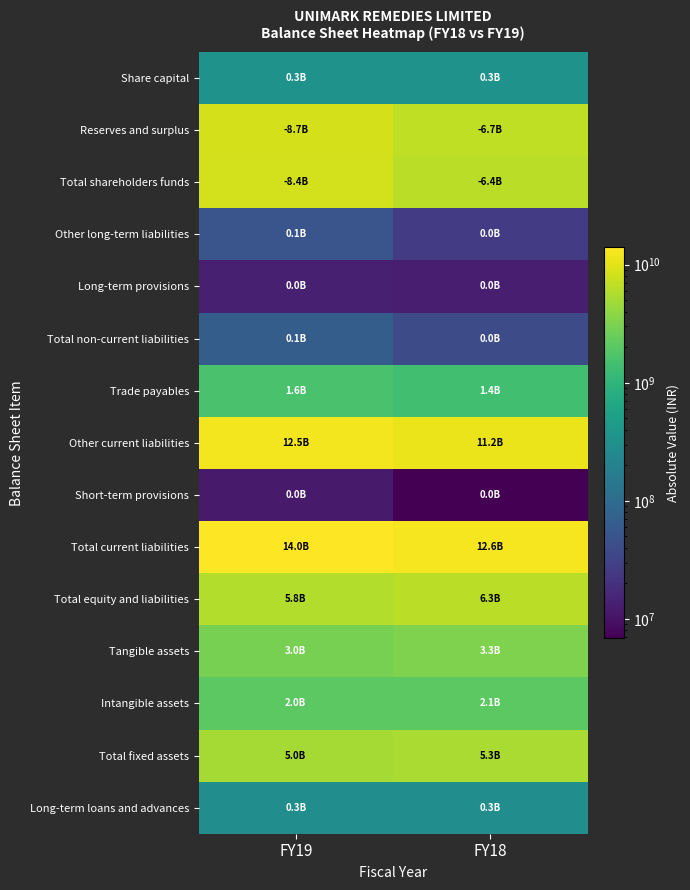

Which has a higher value, FY18 or FY19?

FY18